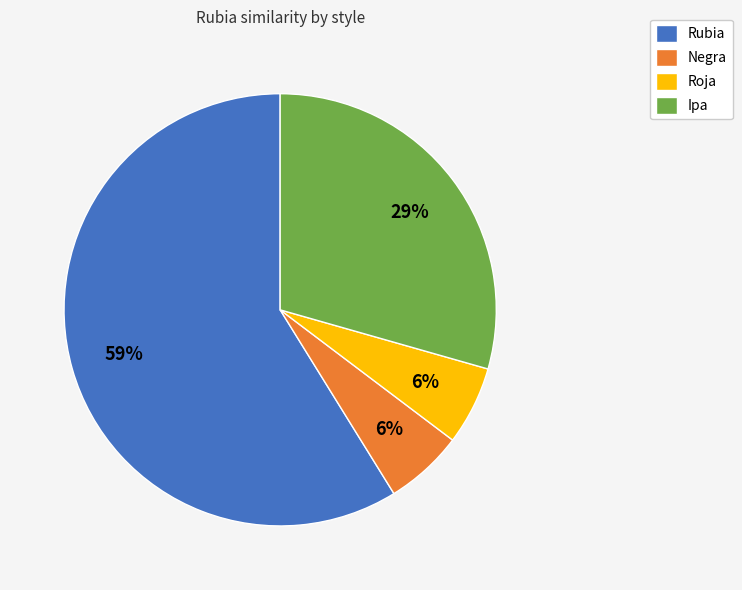

What percentage is the Negra slice, to the nearest percent?

6%